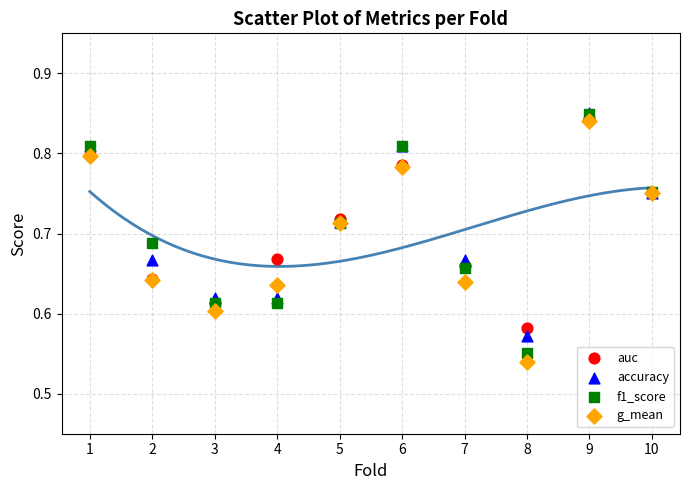

Which series has the largest Y range (max minus min)?

g_mean